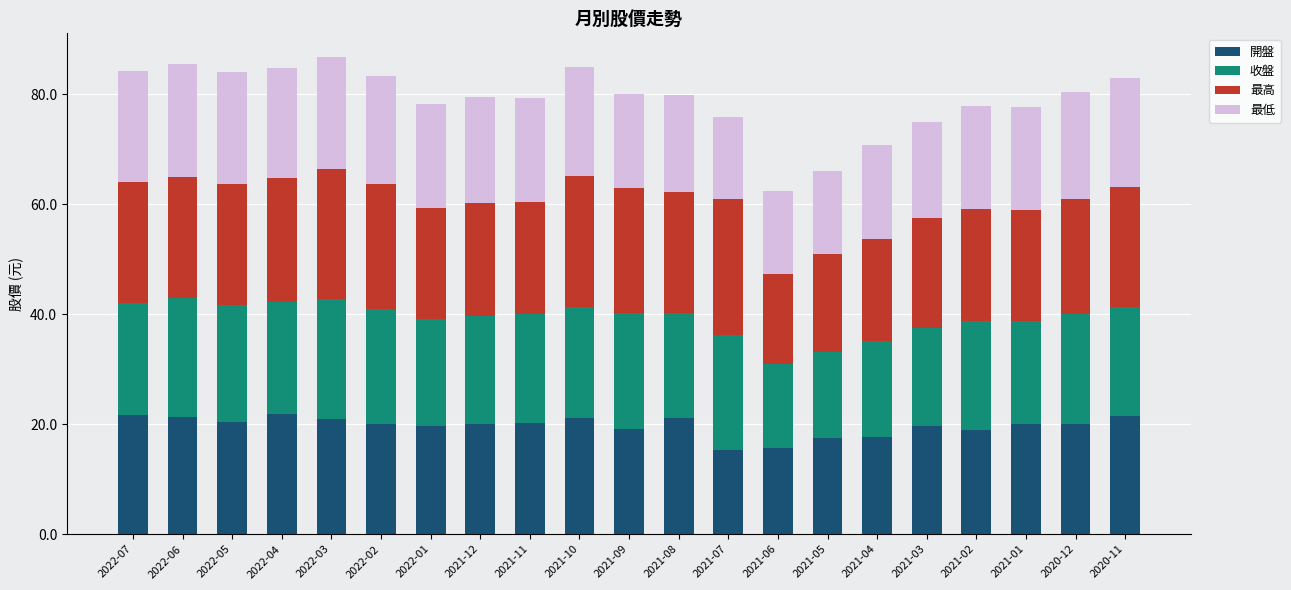

Does the chart contain stacked bars?

Yes